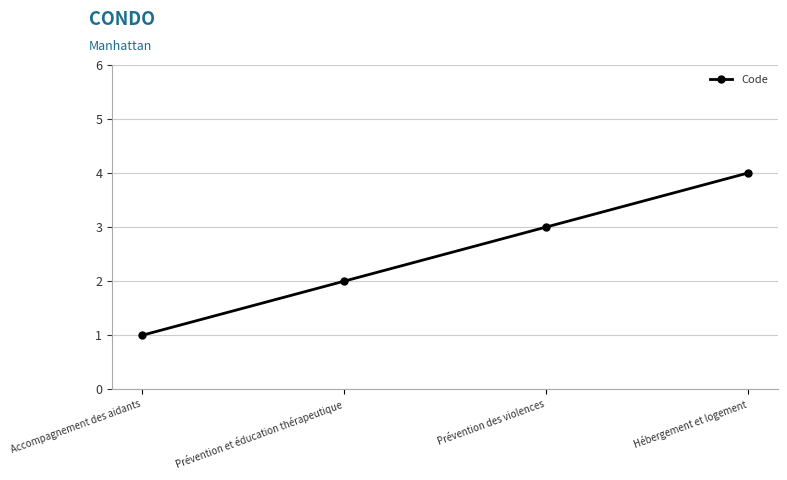

How many distinct data groups are displayed?

1